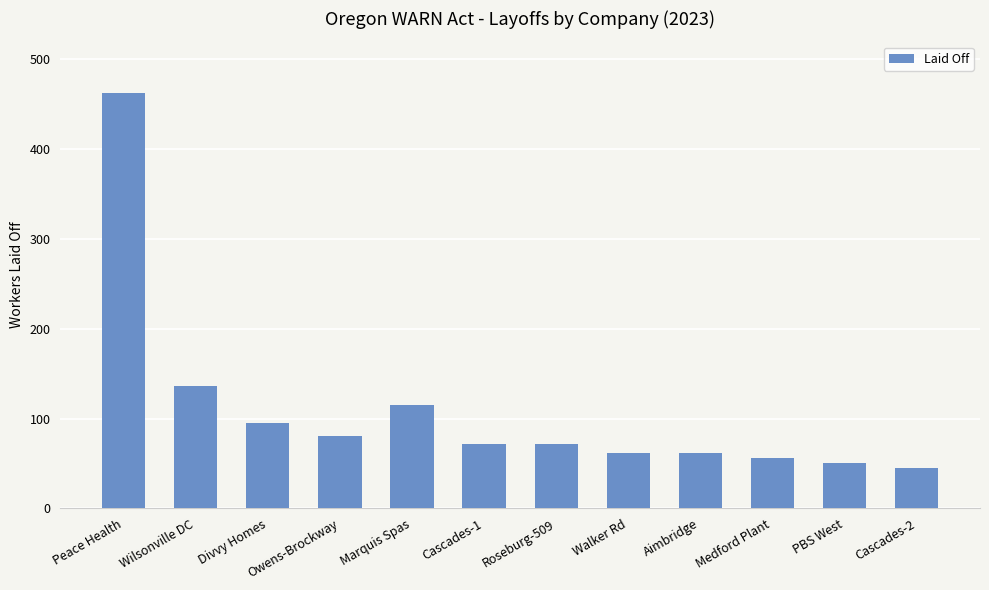

How many distinct data groups are displayed?

1